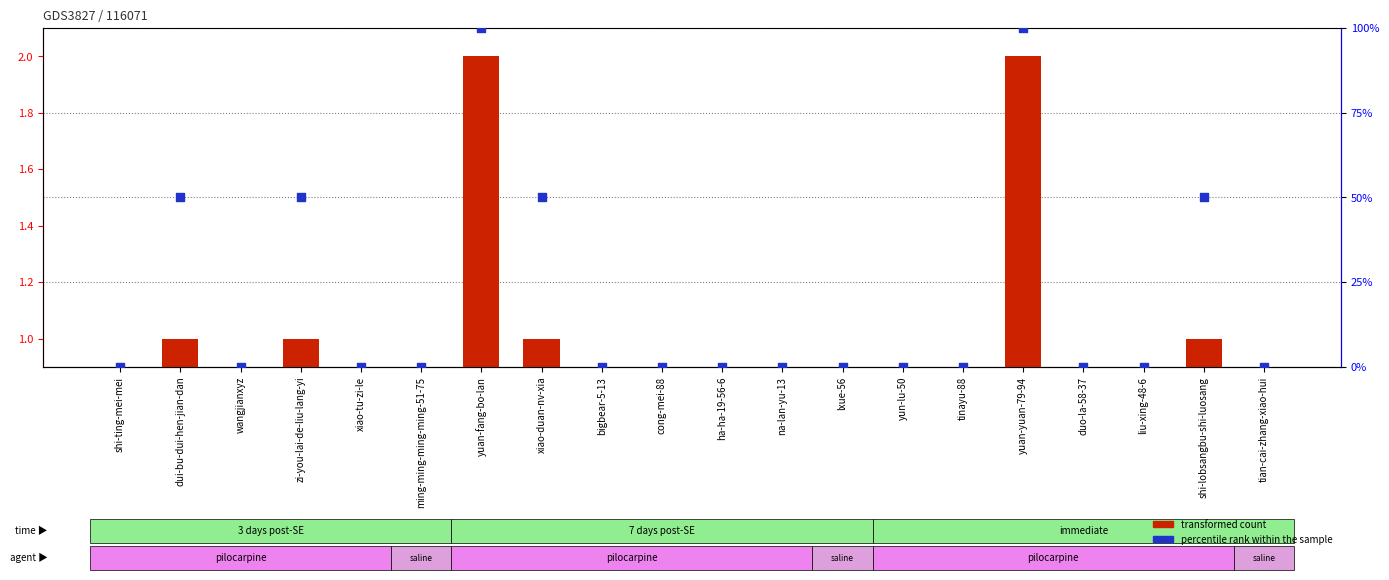

Which series has the widest spread of Y values?

percentile rank within the sample